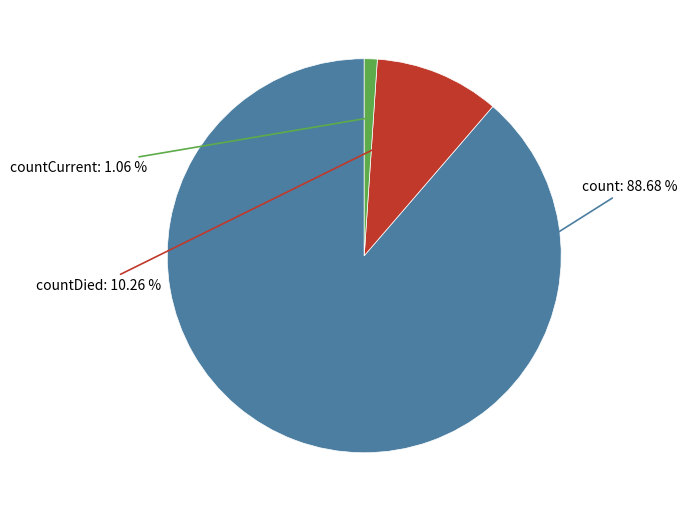

Is there a majority slice in this chart?

Yes